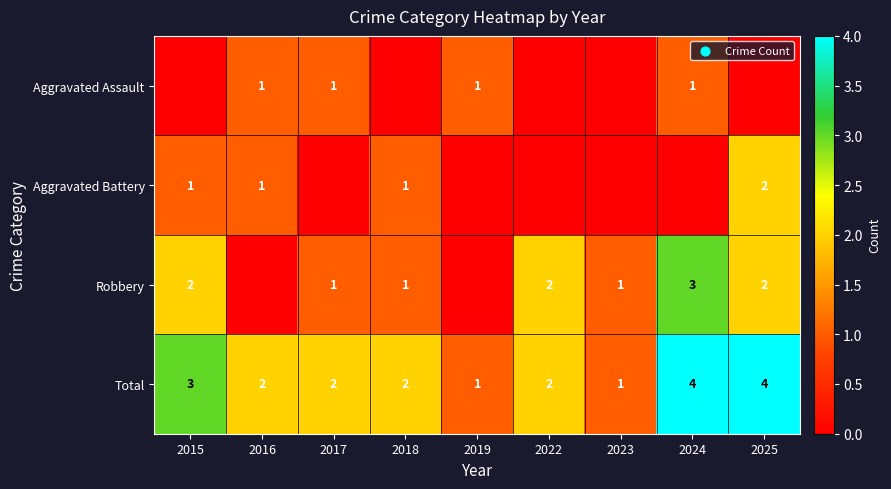

What is the highest value of the Total series?

4